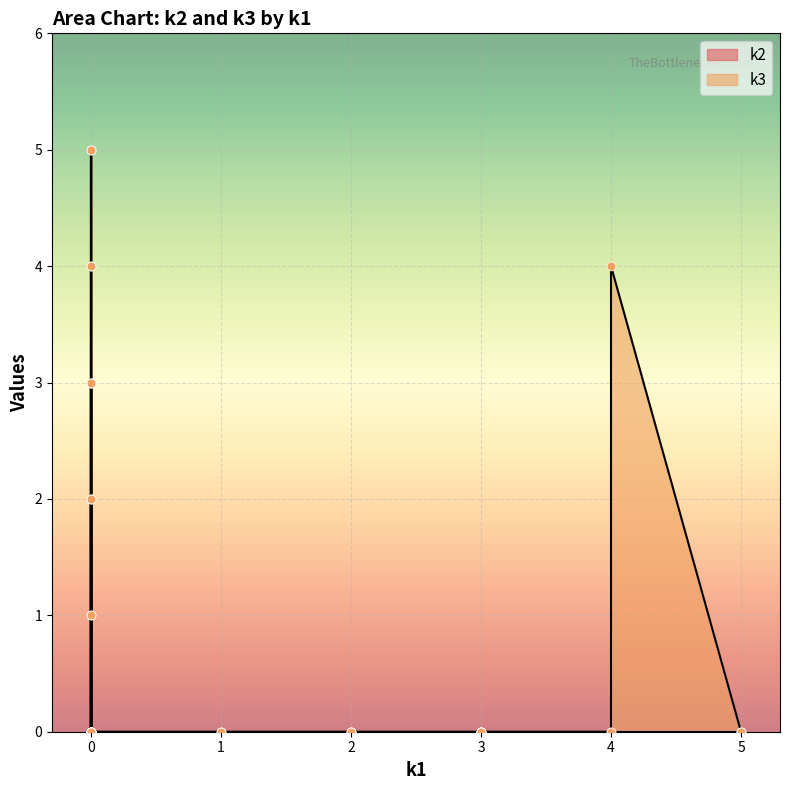

At how many categories does at least one series exceed 1?

20